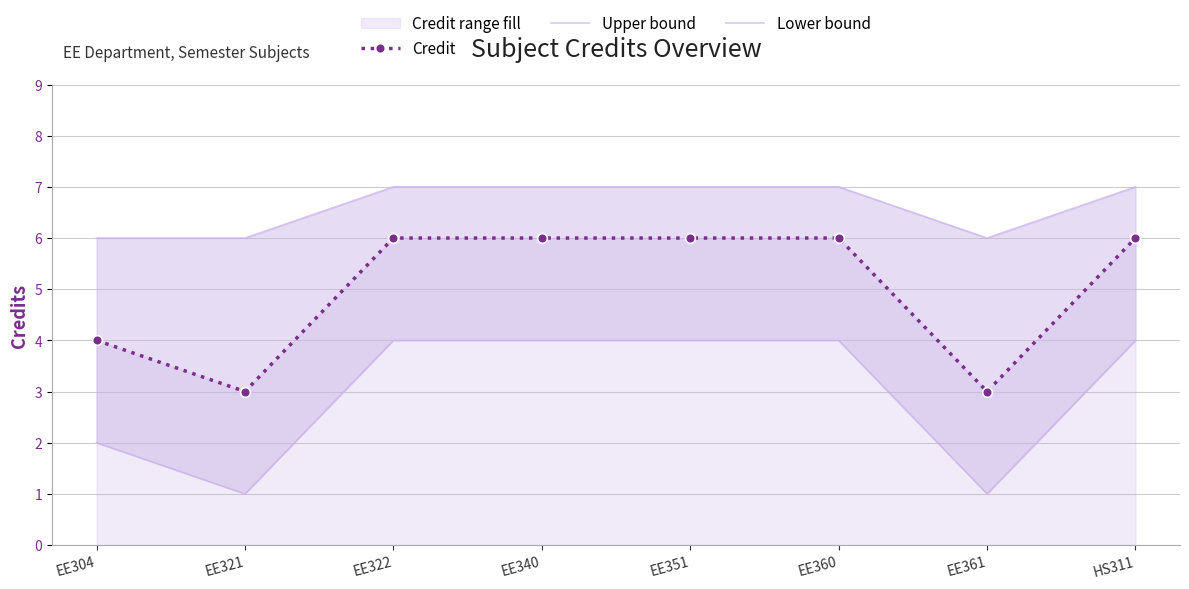

What is the difference between the maximum and second lowest values in the Credit series?

3